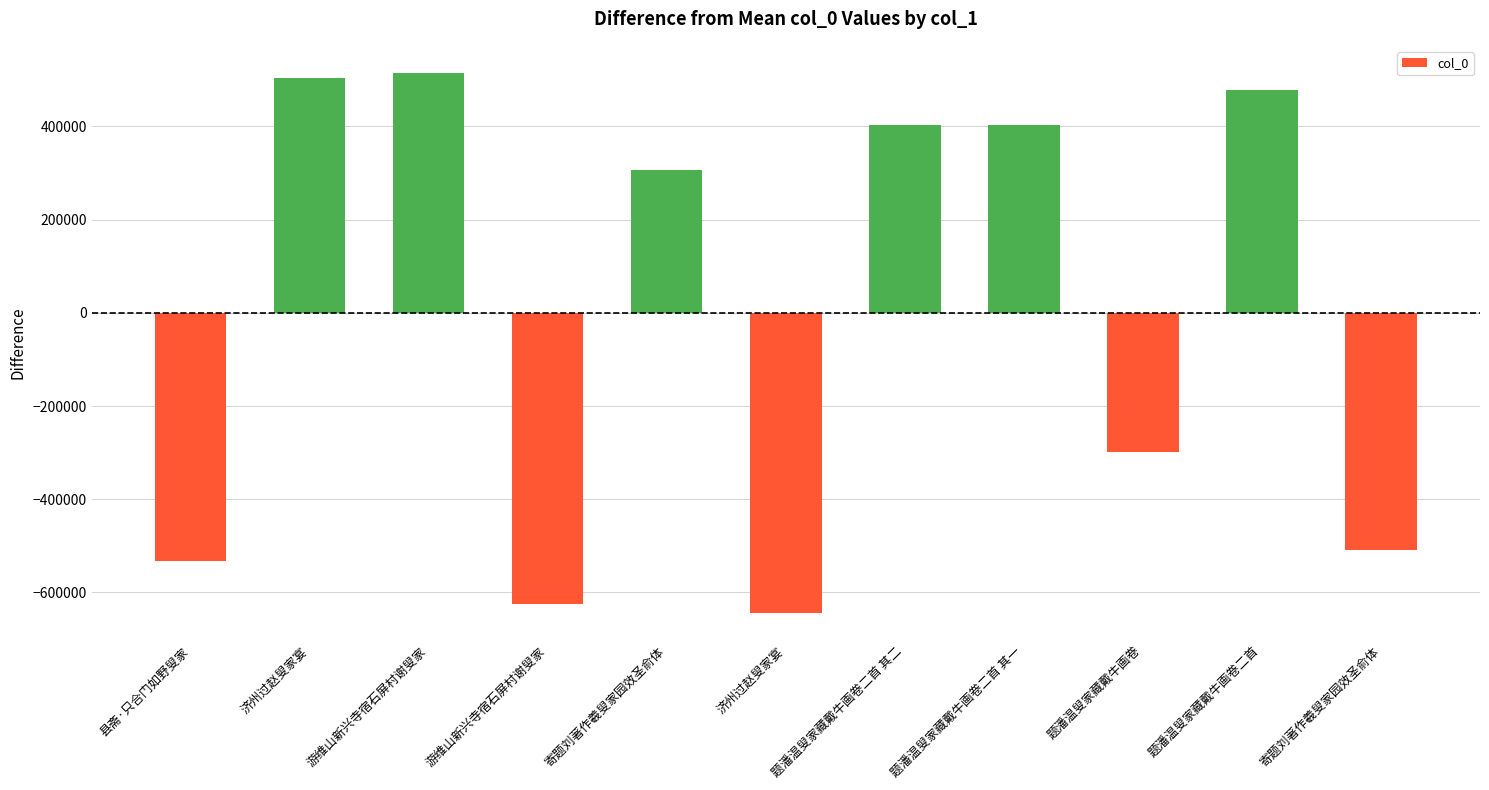

What is the label of the 9th bar from the left?

题潘温叟家藏戴牛画卷